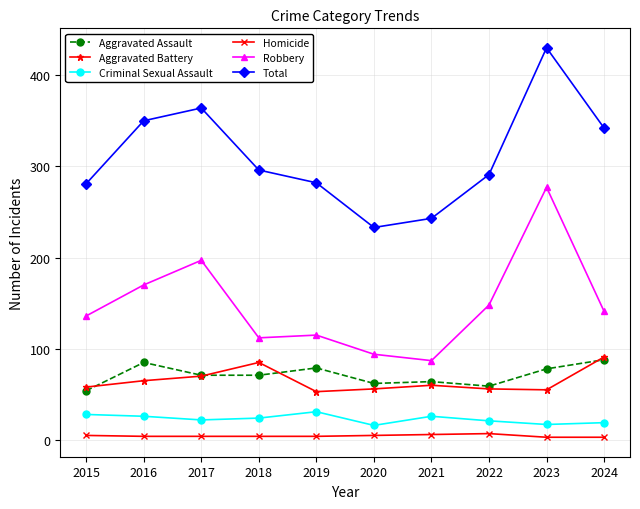

How many interior local valleys does the Total series have?

1